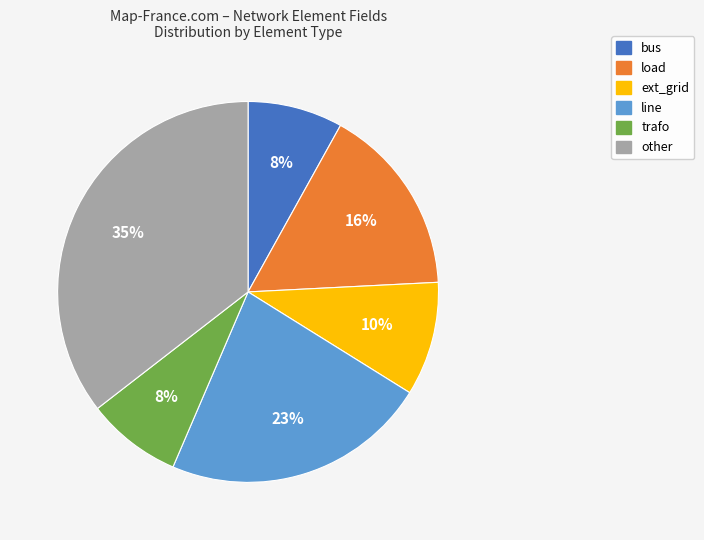

To the nearest percent, what is the difference between the other and bus slice percentages?

27%